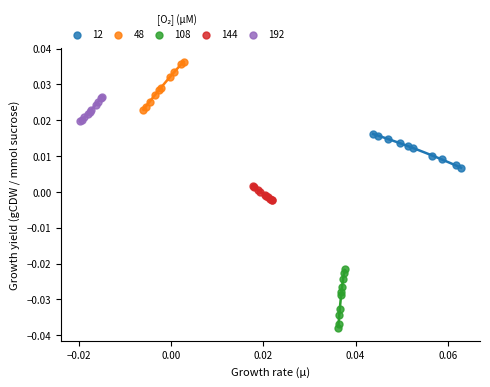

Which series contains the lowest Y value?

108